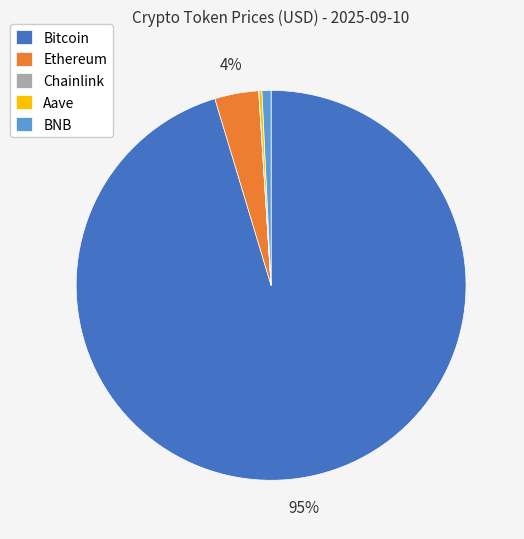

Is it true that Ethereum is 10% of the pie?

False